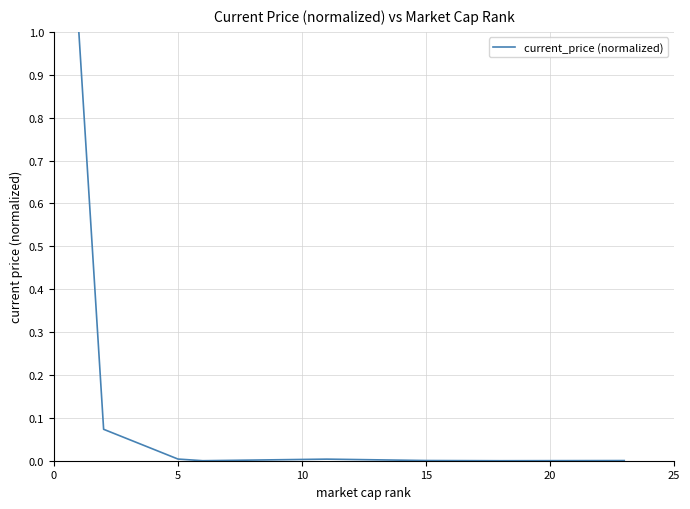

What is the difference between the maximum and minimum values?

1.0